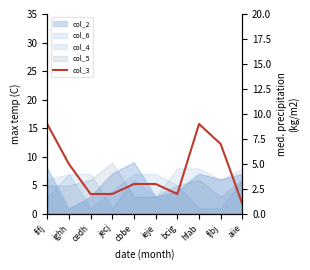

Reading right to left, list all the values displayed in this chart.

1	7	9	2	3	3	2	2	5	9